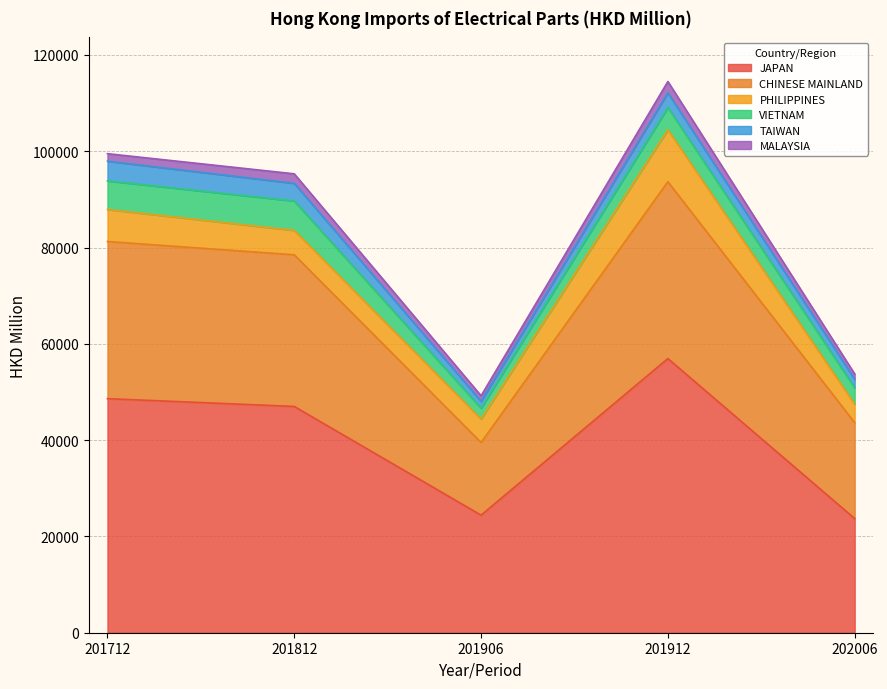

Which series has the largest range (max minus min)?

JAPAN